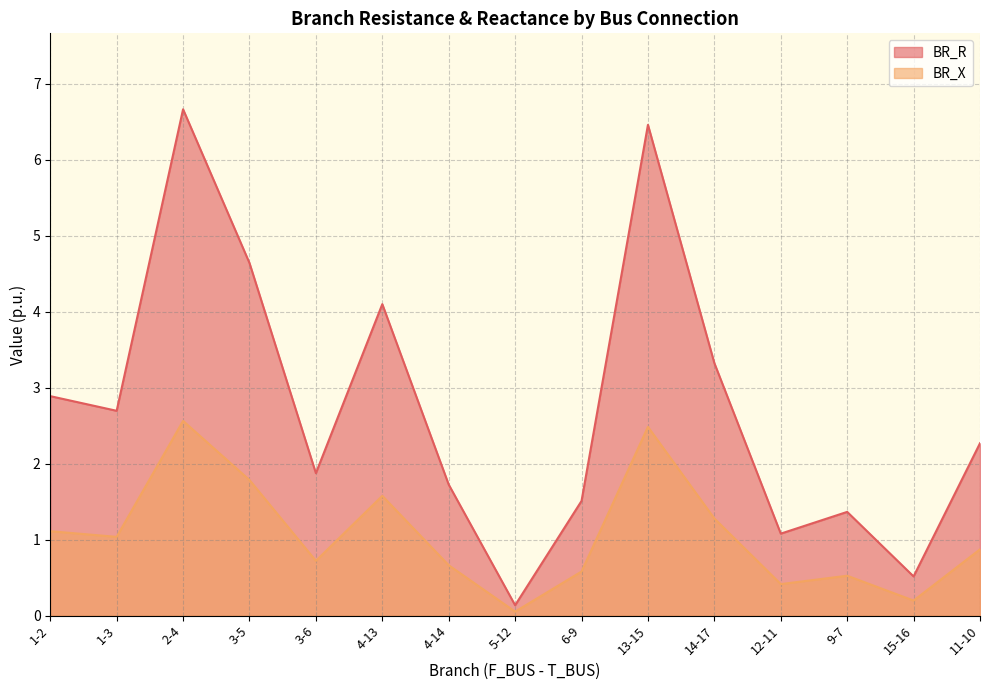

What is the difference between the maximum and second lowest values in the BR_X series?

2.4